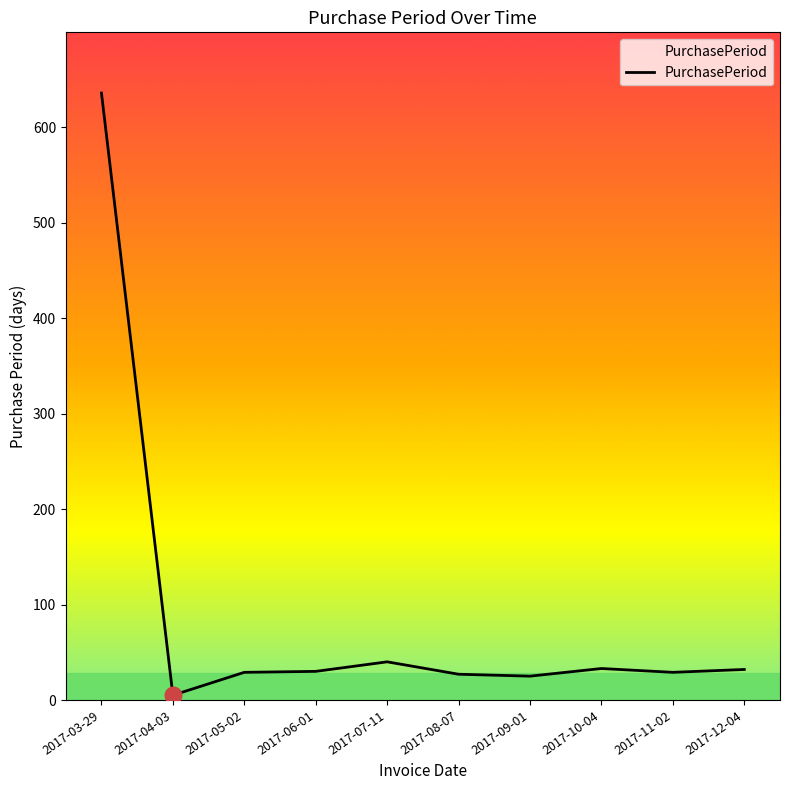

At which category does the chart reach its peak across all series?

2017-03-29